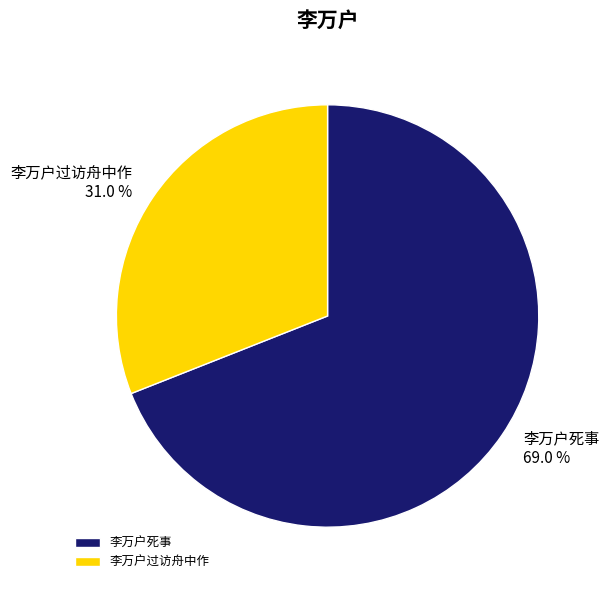

The 李万户过访舟中作 slice represents 31% of the pie. True or false?

True